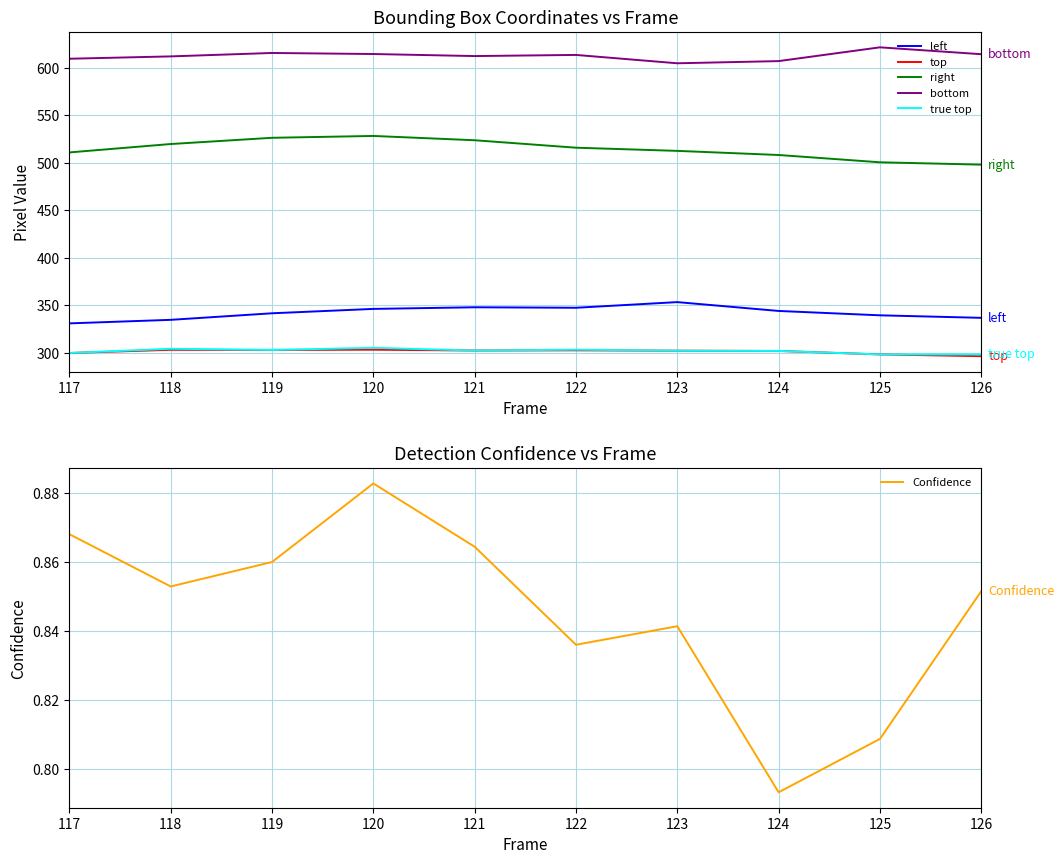

Reading left to right, transcribe all the data shown in this chart.

left: 330.7	334.5	341.4	346.0	347.7	347.2	353.1	343.8	339.2	336.6
top: 299.5	302.9	302.7	303.0	302.1	302.4	302.0	301.7	298.0	296.2
right: 510.8	519.7	526.2	528.2	523.7	515.8	512.5	508.1	500.4	498.0
bottom: 609.5	612.0	615.6	614.5	612.3	613.5	604.7	607.0	621.5	614.3
true top: 299.5	304.0	302.7	305.0	302.1	303.0	302.0	301.7	298.0	298.0
Confidence: 0.9	0.9	0.9	0.9	0.9	0.8	0.8	0.8	0.8	0.9